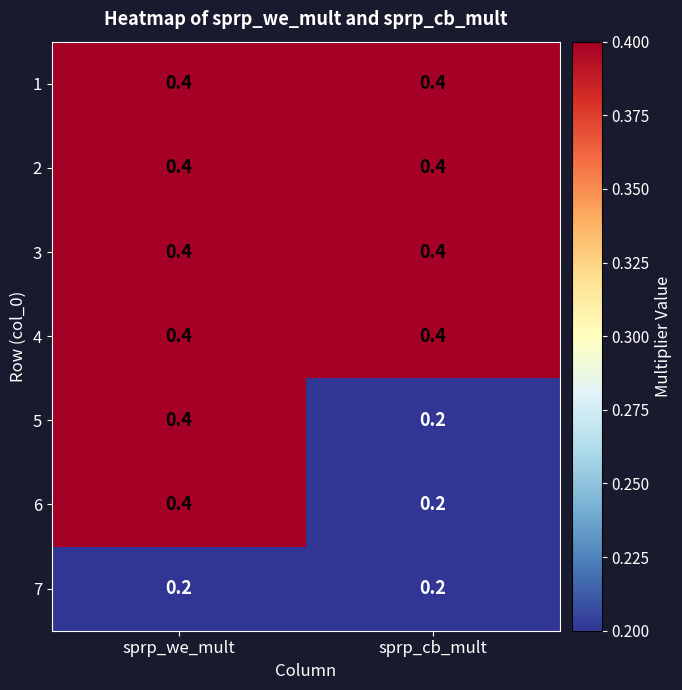

The 7 series shows 0.2 at sprp_cb_mult. True or false?

True